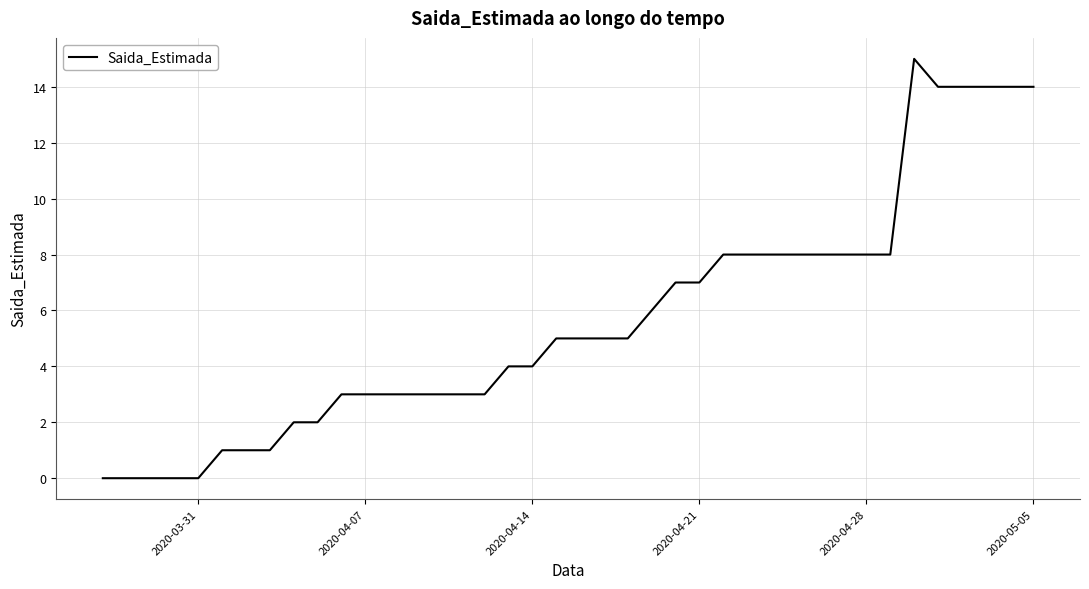

What is the difference between the maximum and minimum values?

15